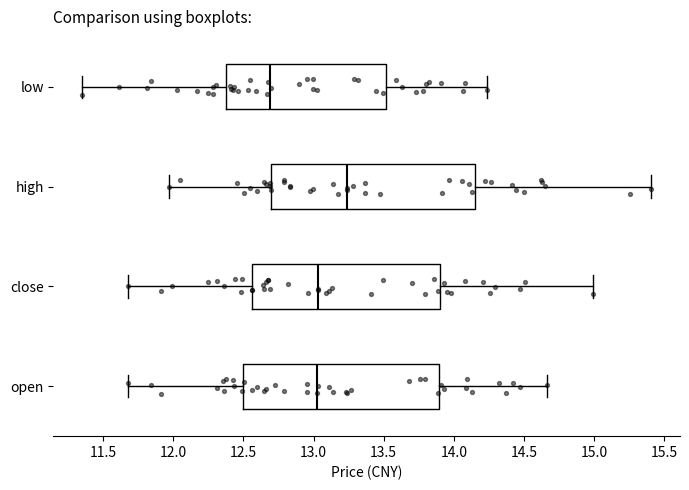

Where is the right edge of the box for high on the x-axis? The values are not printed on the chart, so give them approximately, as read against the axis.

14.15